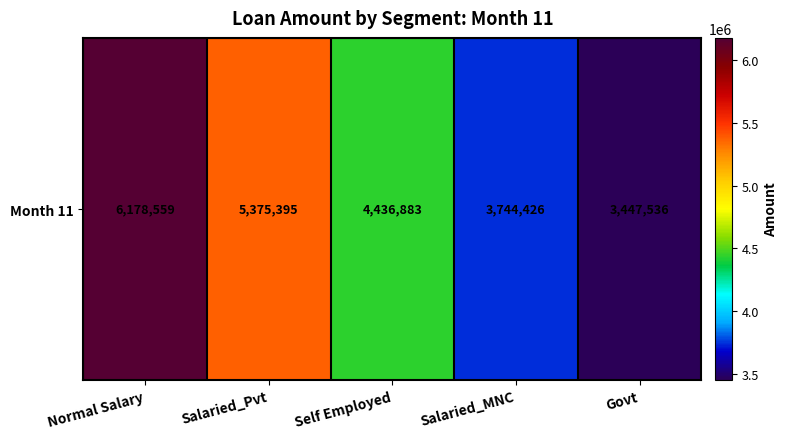

List the labels in order of value, smallest first.

Govt, Salaried_MNC, Self Employed, Salaried_Pvt, Normal Salary